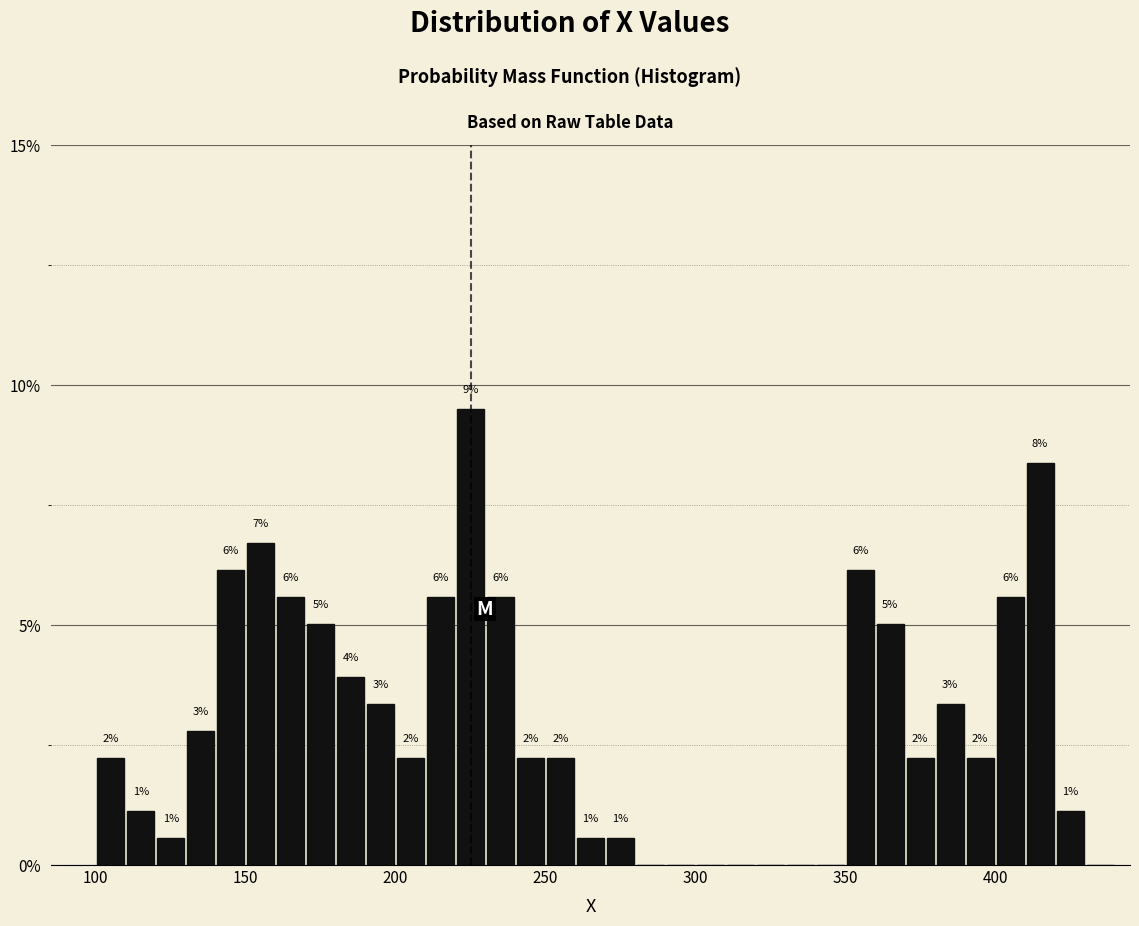

Read against the x-axis, roughly where is the centre of the tallest bar?

225